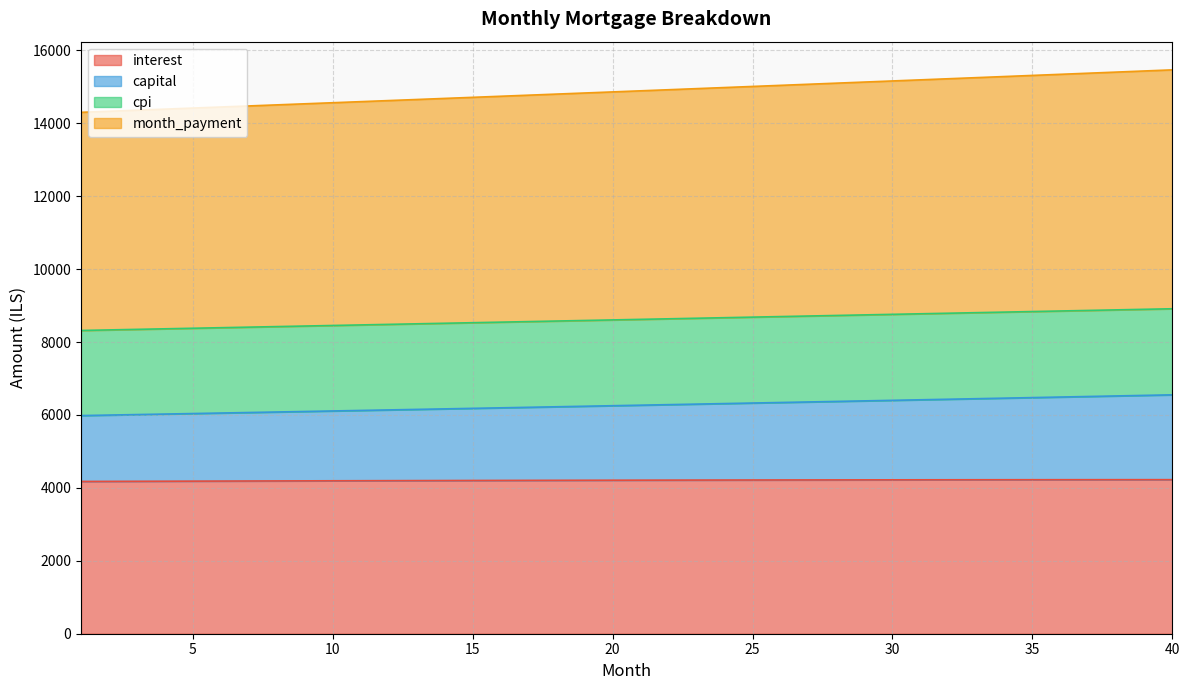

Which series has the largest range (max minus min)?

month_payment